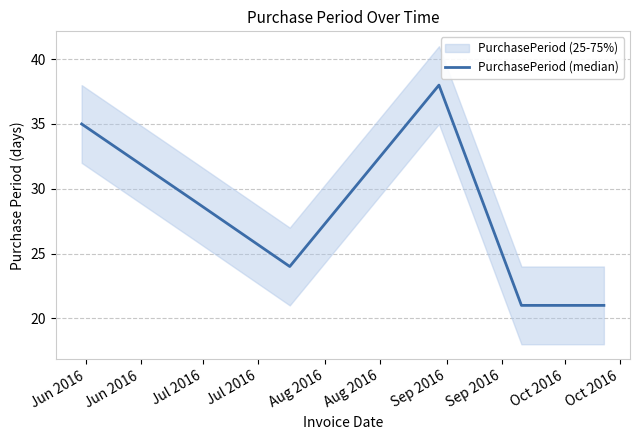

What is the difference between the maximum and minimum values?

17